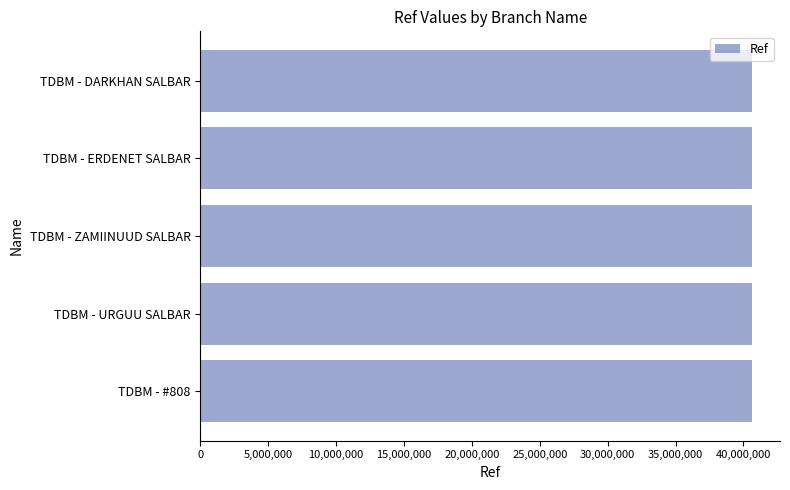

The value at TDBM - ERDENET SALBAR is 40659945. True or false?

True